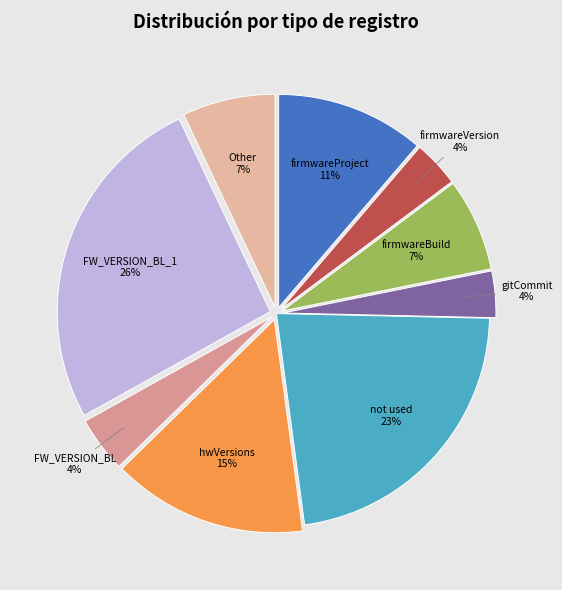

Does any single category account for the majority?

No